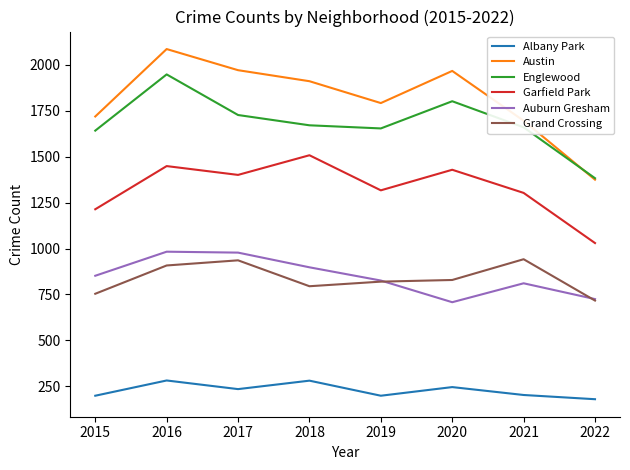

How many lines are shown in the chart?

6